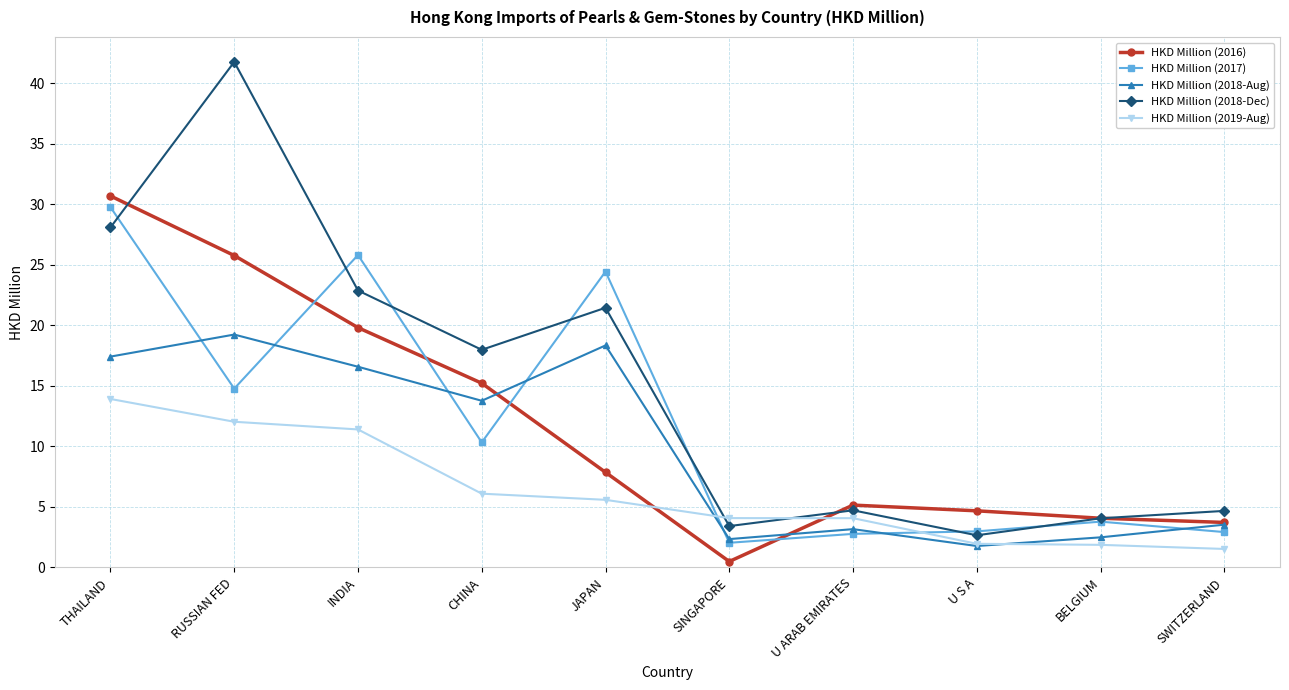

What is the difference between the second highest and second lowest values in the HKD Million (2019-Aug) series?

10.2